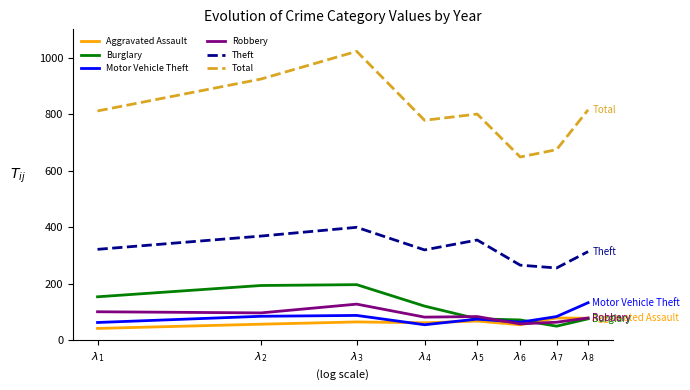

Between $\lambda_{7}$ and $\lambda_{8}$, which series saw the biggest shift?

Total